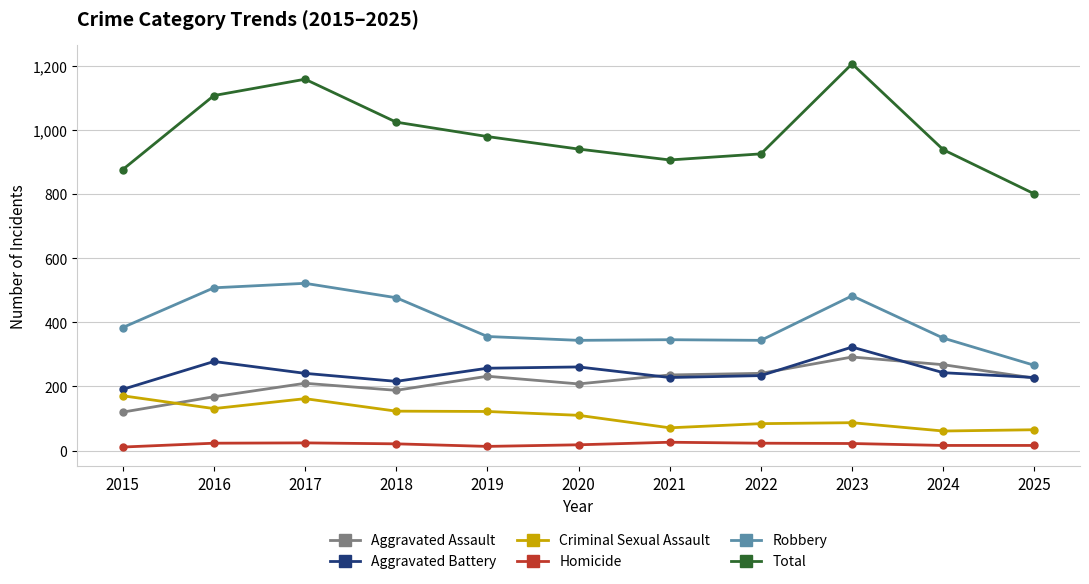

At which label does Aggravated Battery reach its peak?

2023